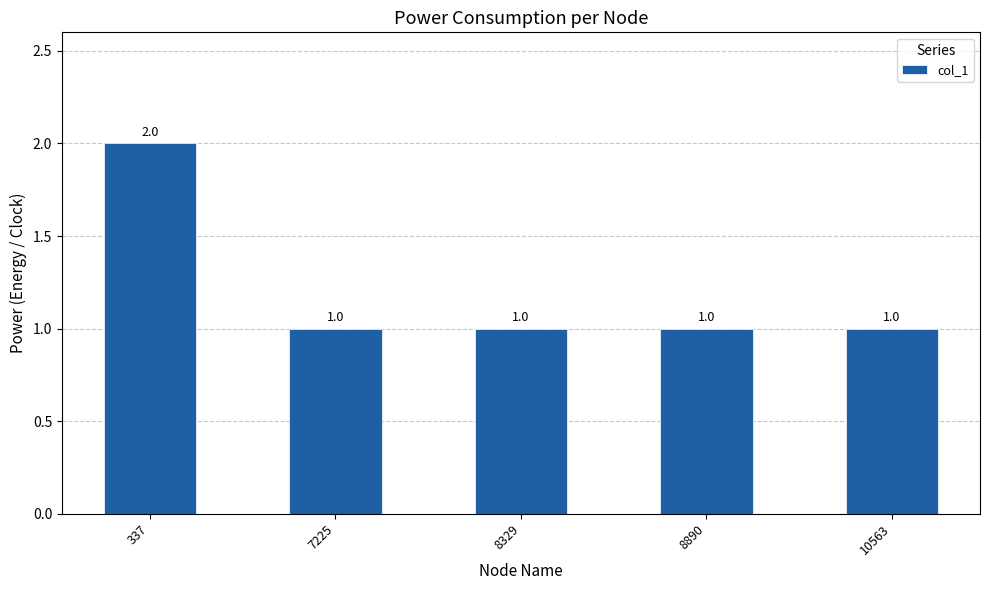

Which category has the highest value across all series?

337